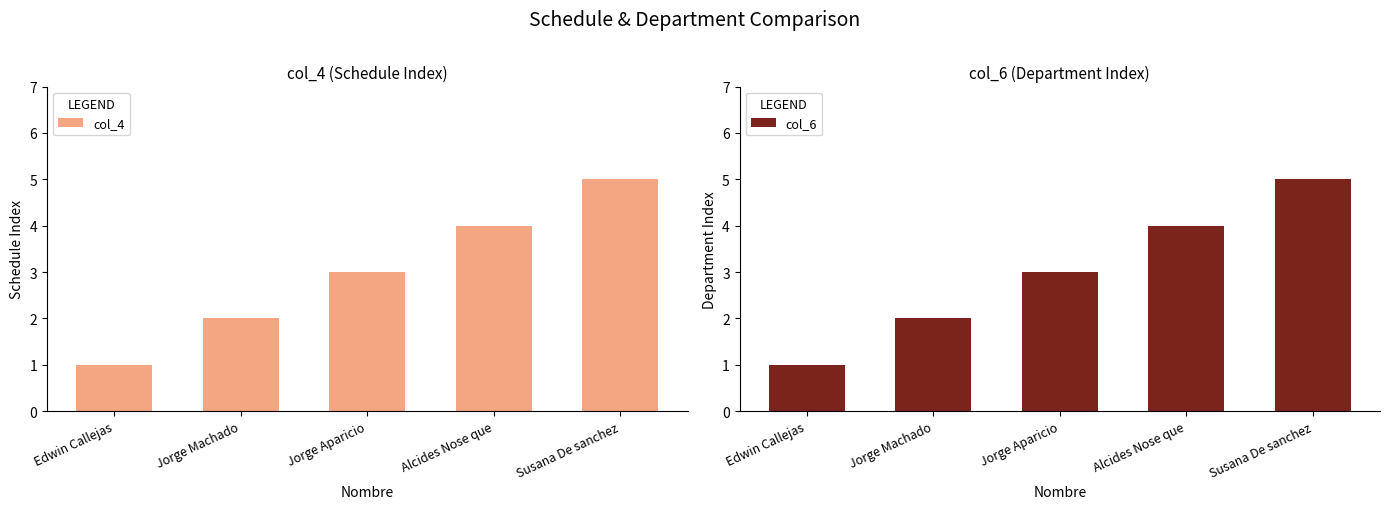

What is the difference between the maximum and minimum values in the col_4 series?

4